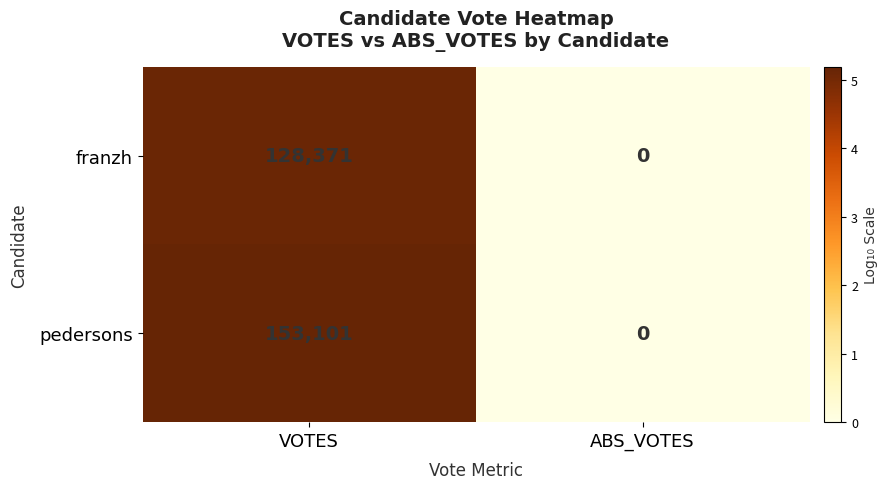

Which series changed the most between VOTES and ABS_VOTES?

pedersons